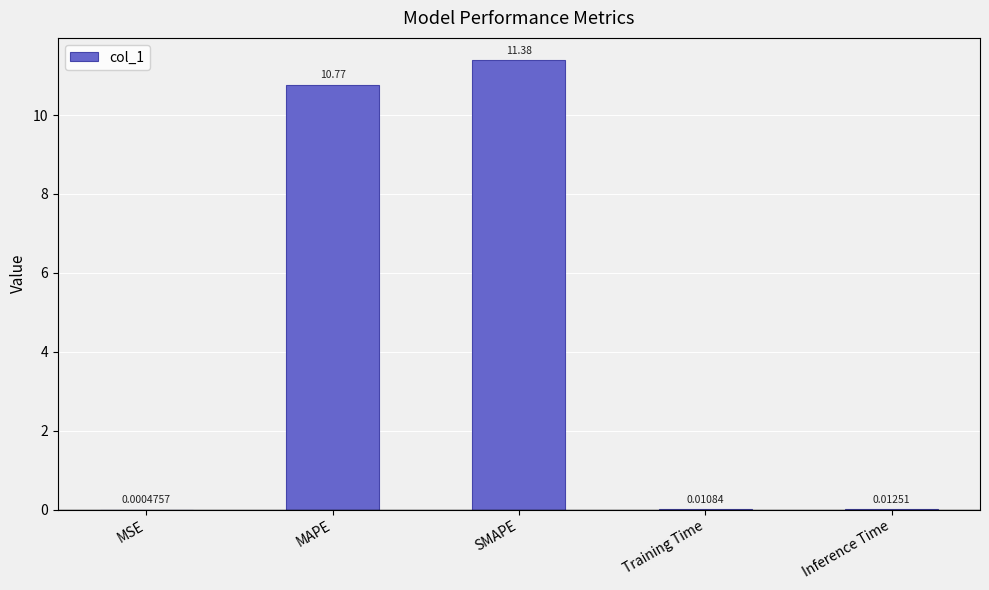

The chart shows a value of 11.4 at SMAPE. True or false?

True